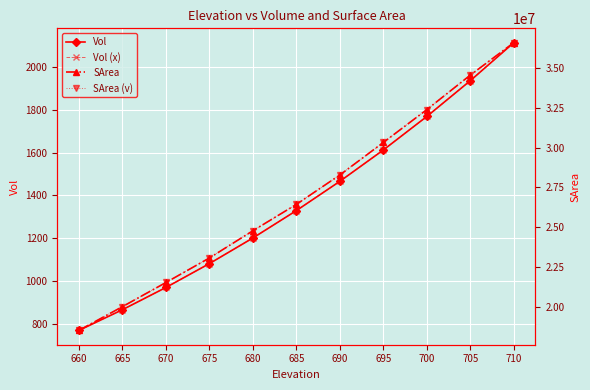

Reading left to right, transcribe all the data shown in this chart.

Vol: 769.5	866.0	970.0	1081.6	1201.3	1329.3	1466.1	1612.6	1769.3	1936.5	2114.2
Vol (x): 769.5	866.0	970.0	1081.6	1201.3	1329.3	1466.1	1612.6	1769.3	1936.5	2114.2
SArea: 18566382.0	20049720.0	21558521.0	23092817.0	24795233.0	26443966.0	28282644.0	30314696.0	32369897.0	34525649.0	36554536.0
SArea (v): 18566382.0	20049720.0	21558521.0	23092817.0	24795233.0	26443966.0	28282644.0	30314696.0	32369897.0	34525649.0	36554536.0